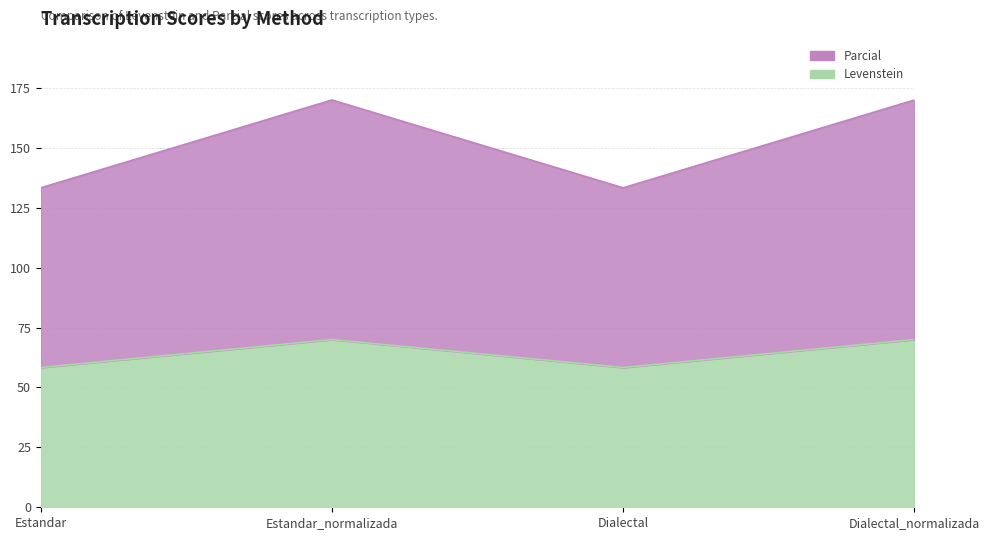

Rank the series by their maximum value, from lowest to highest.

Levenstein, Parcial